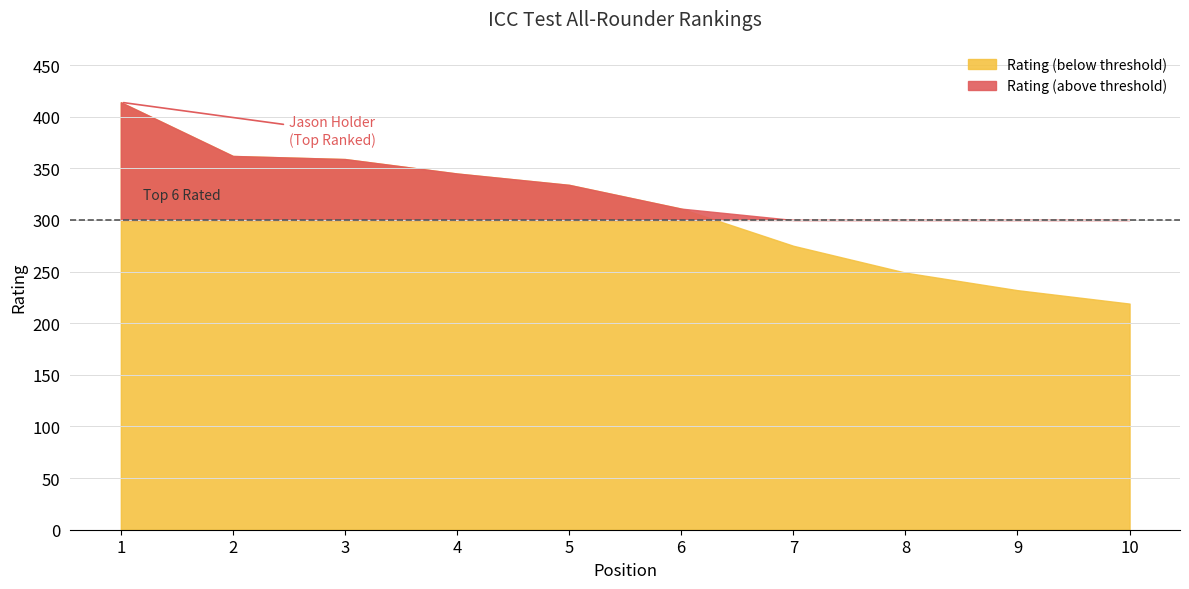

What is the value of the 1st point from the left?

414